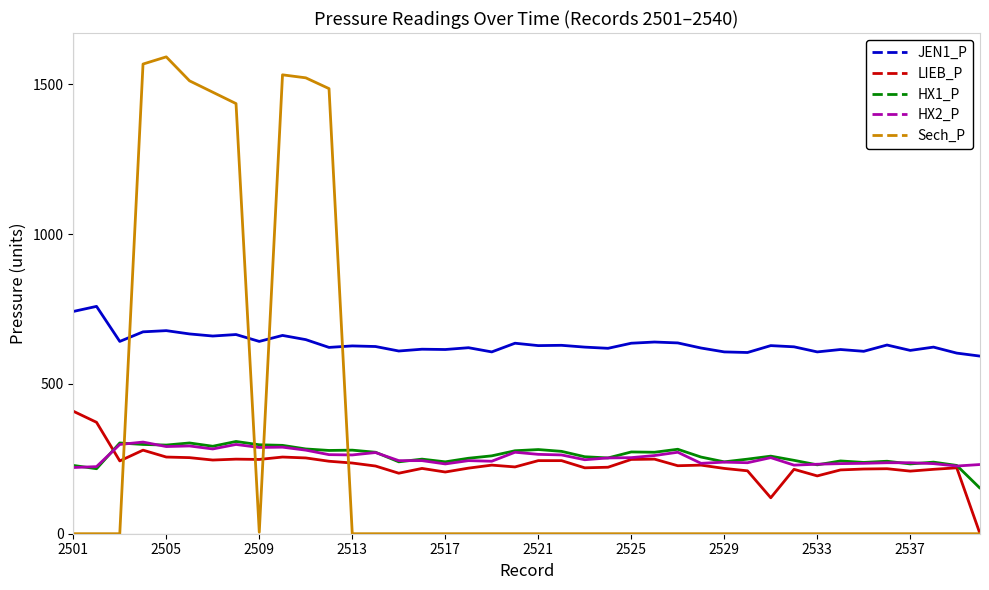

What is the sum of all LIEB_P values?

9195